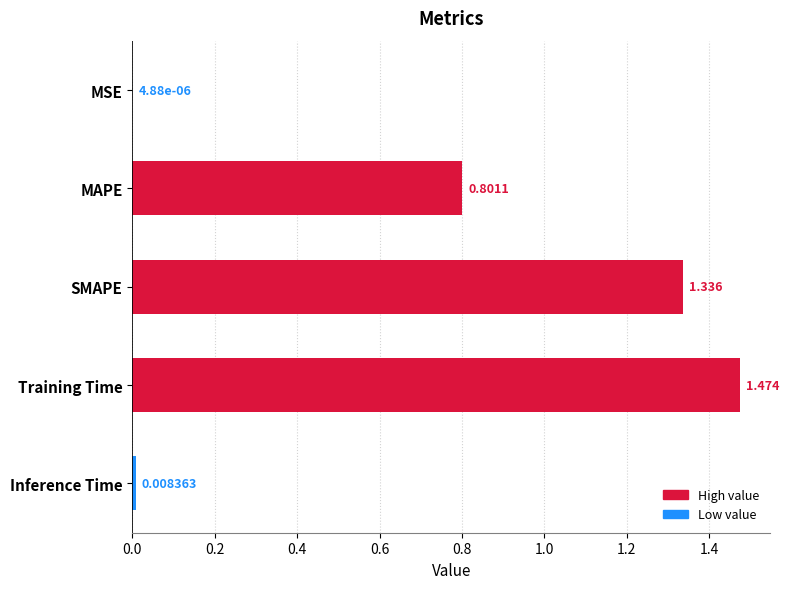

Which has a higher value, Inference Time or SMAPE?

SMAPE